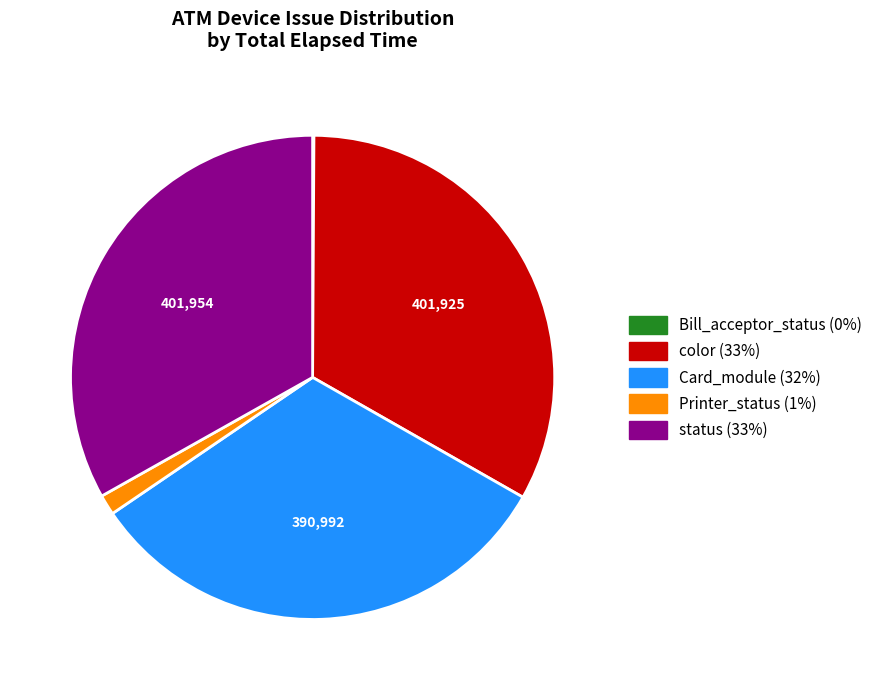

Is the sum of status and Printer_status greater than half?

No